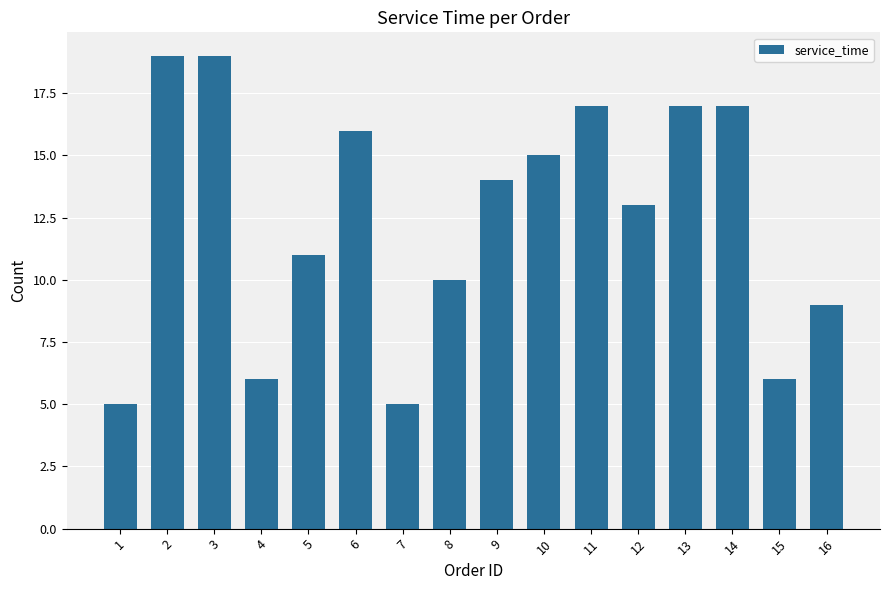

What is the sum of all values?

199